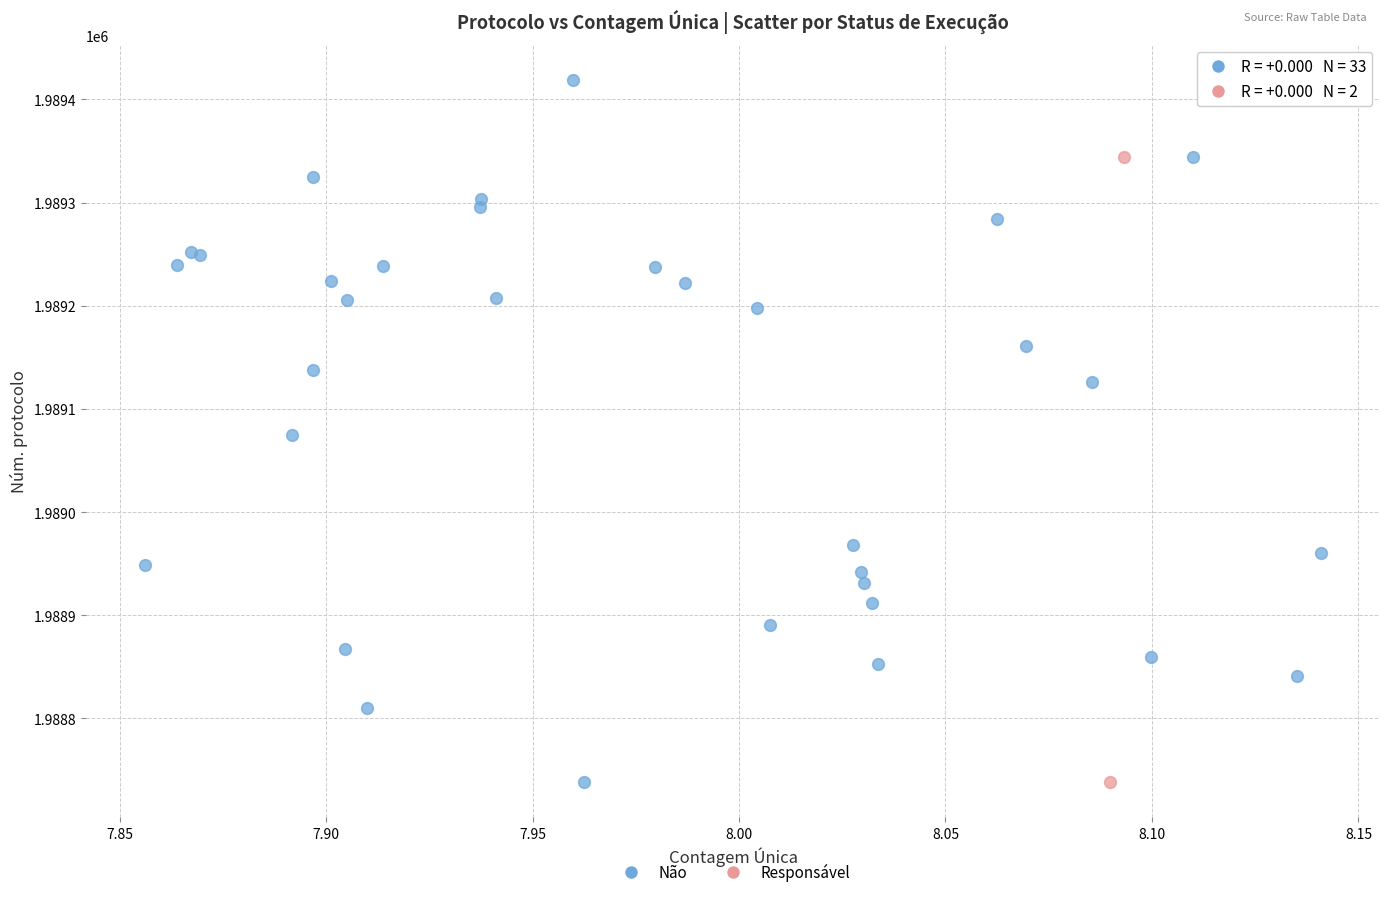

What are all the series names shown in the legend?

Não, Responsável